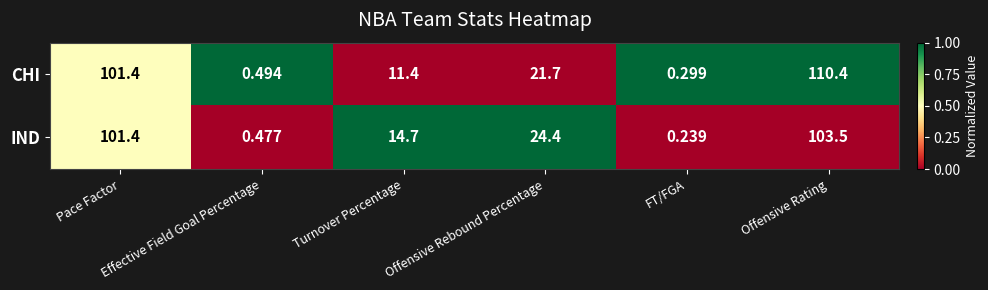

Rank the series at Turnover Percentage from lowest to highest value.

CHI, IND